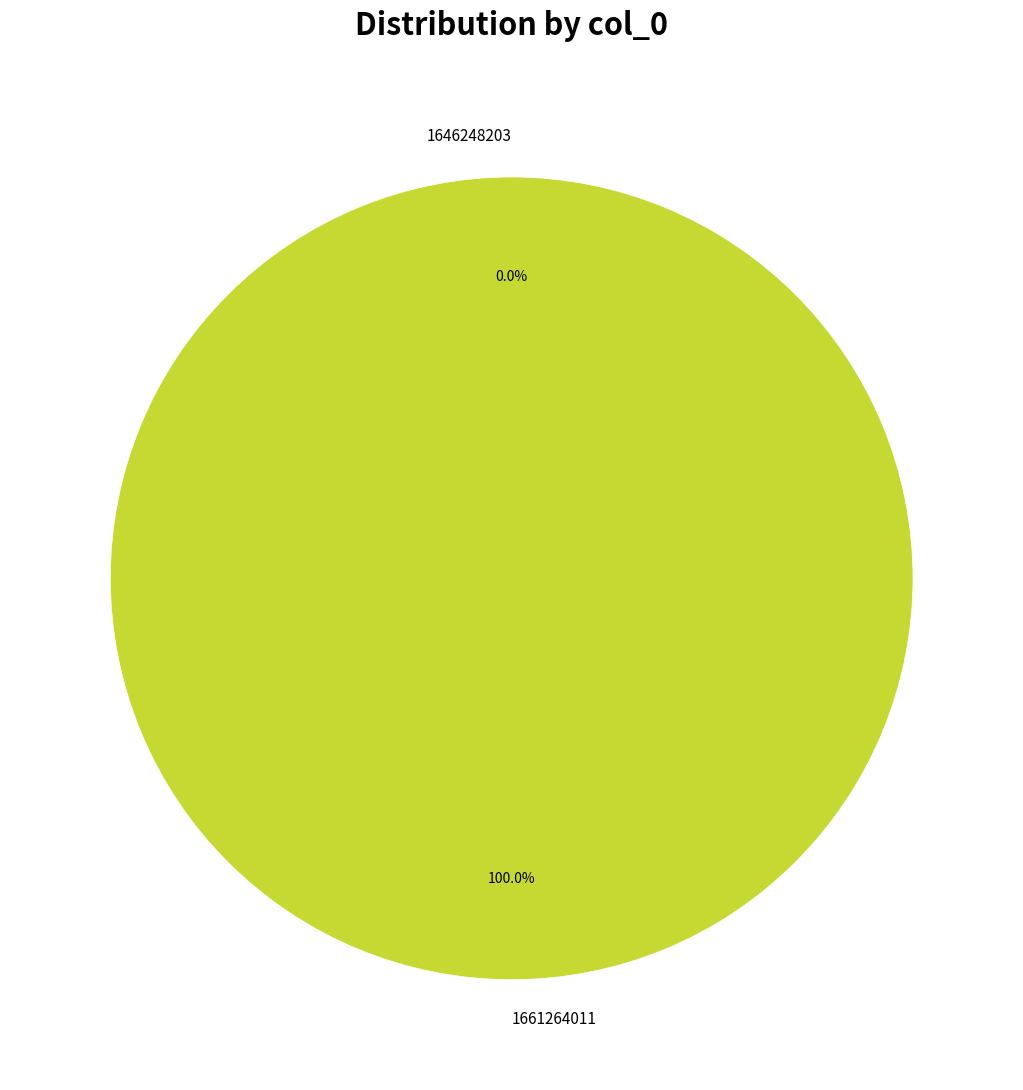

True or false: 1661264011 accounts for 100% of the total.

True